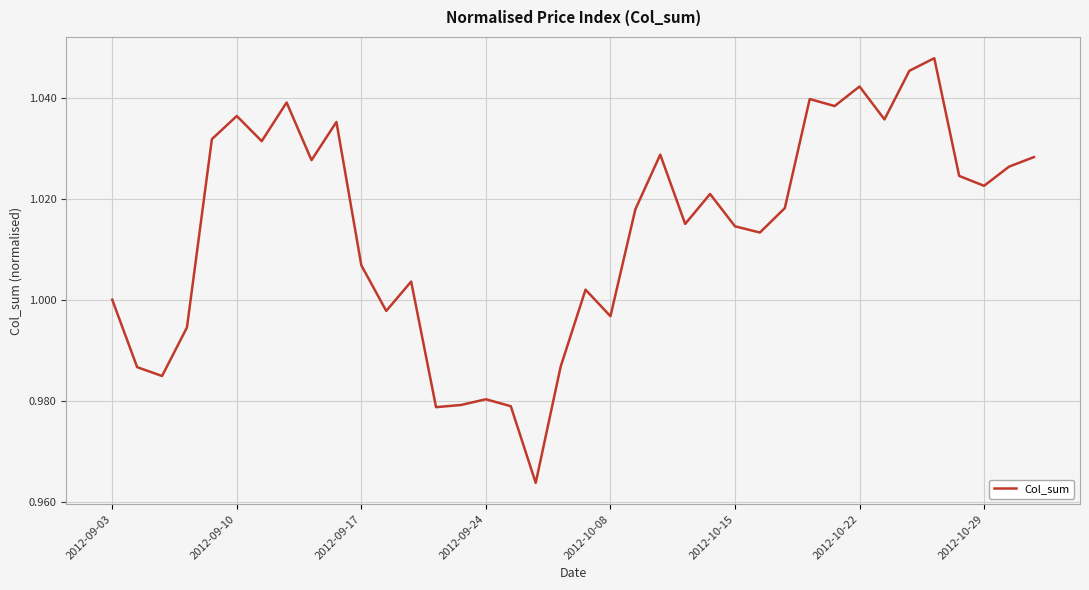

True or false: the data shows 0.6 at 2012-10-08.

False